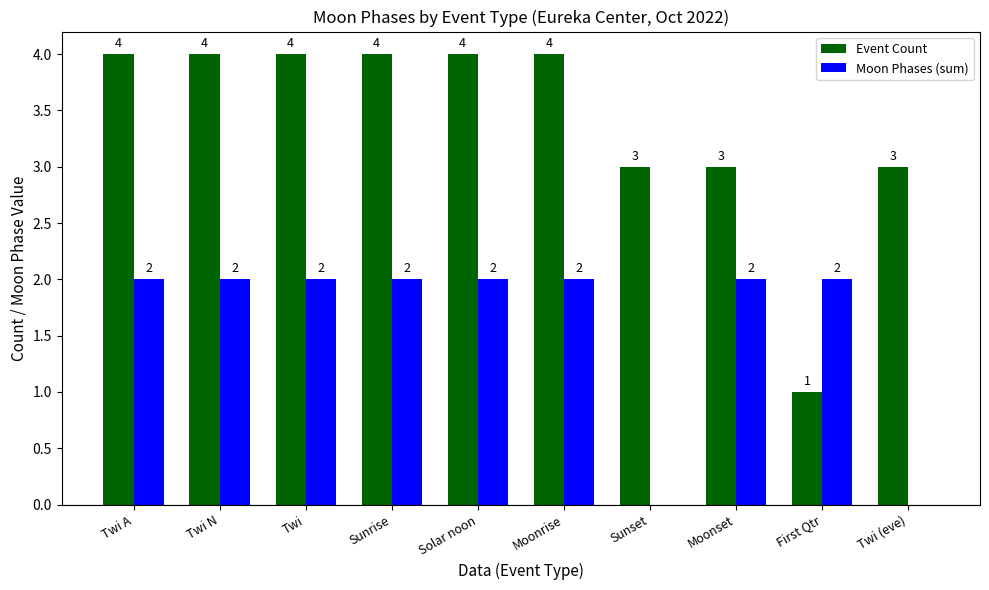

What is the sum of all Moon Phases (sum) values?

16